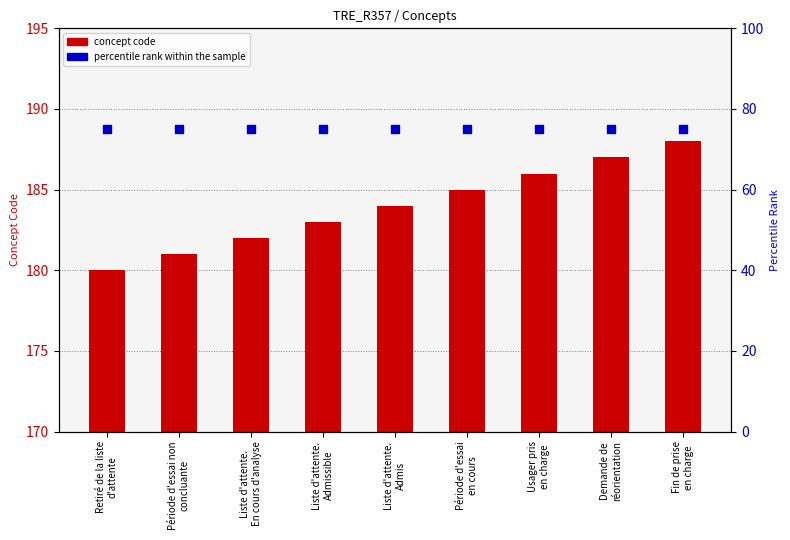

Which series contains the highest Y value?

concept code